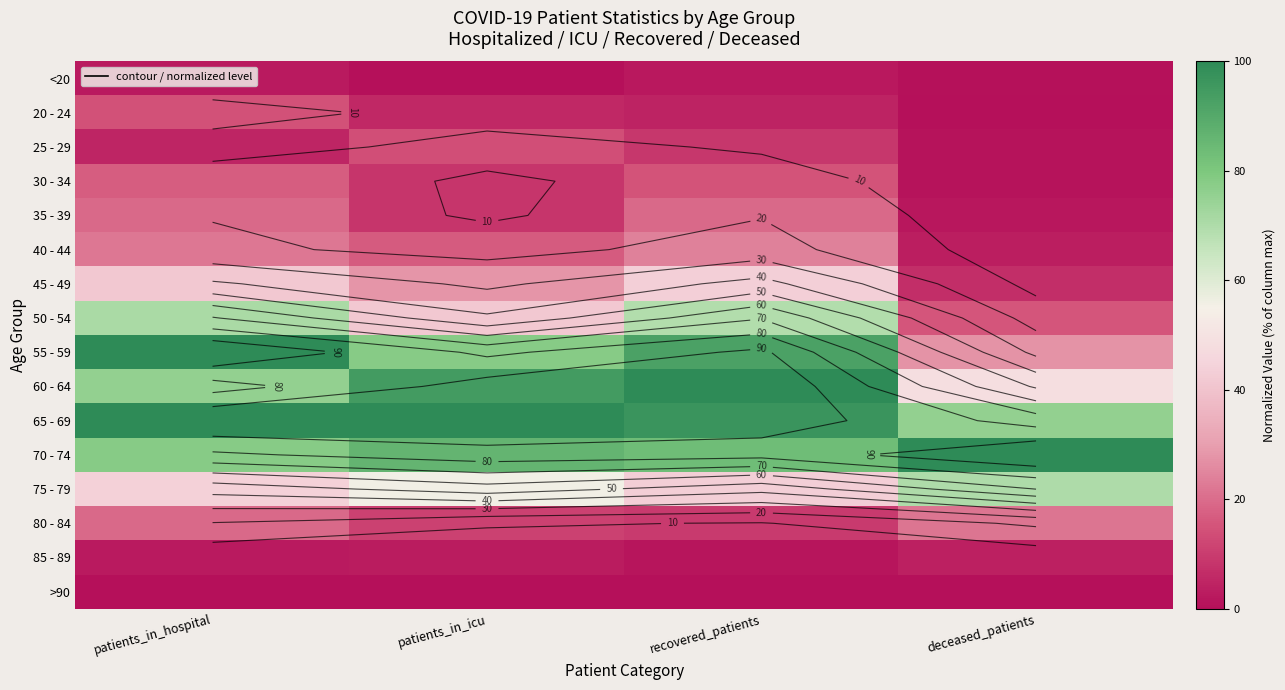

What is the difference between the highest and lowest values at patients_in_icu?

100.0